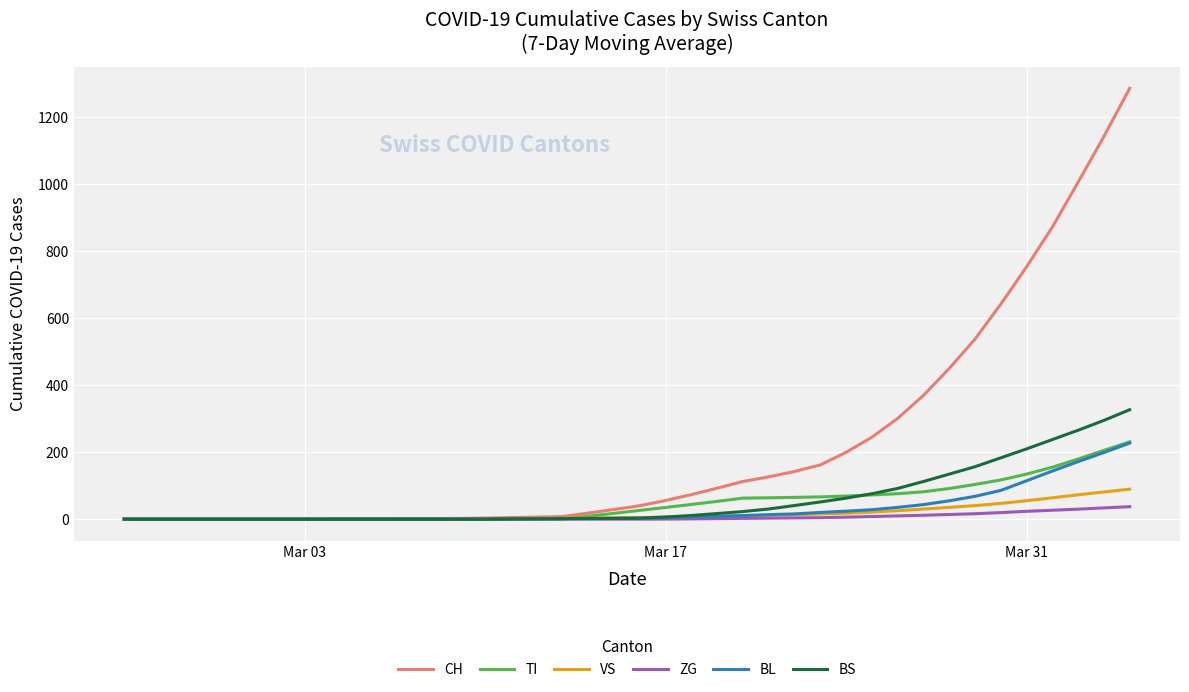

Which series has the widest spread of values?

CH